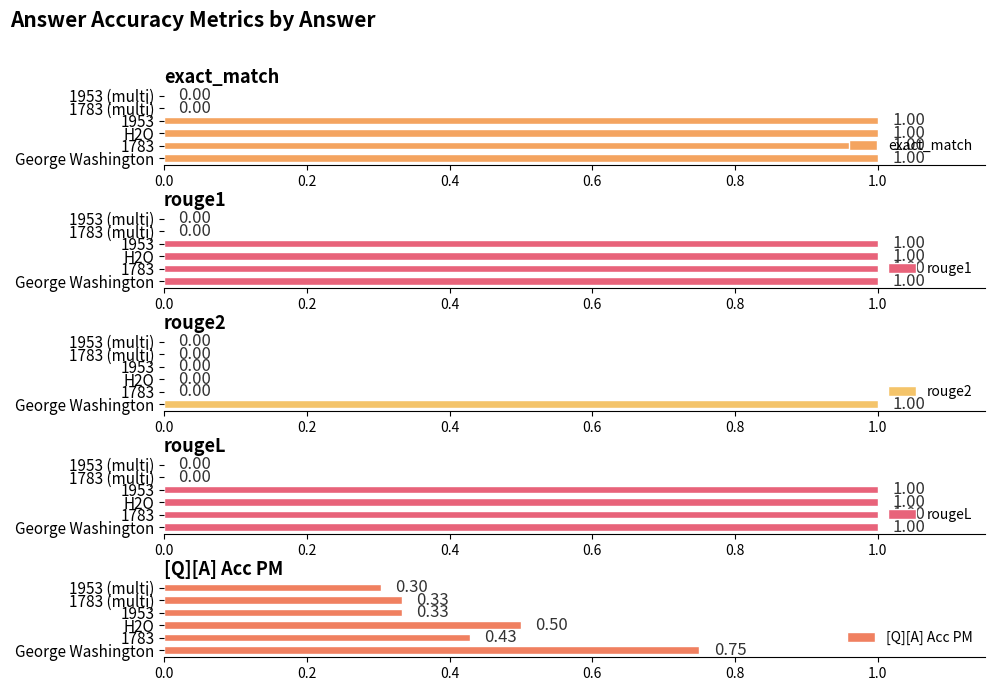

How many positive values does the exact_match series have?

4